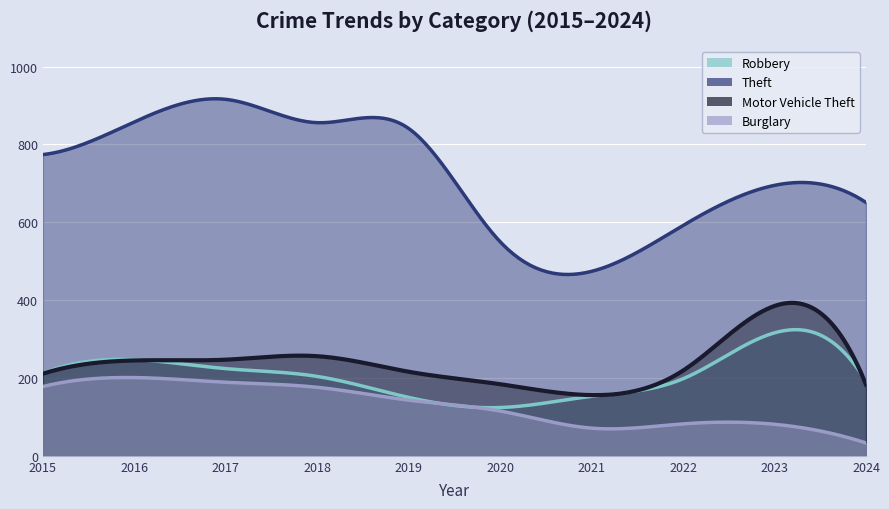

Is it true that Robbery equals 247 at 2019?

False